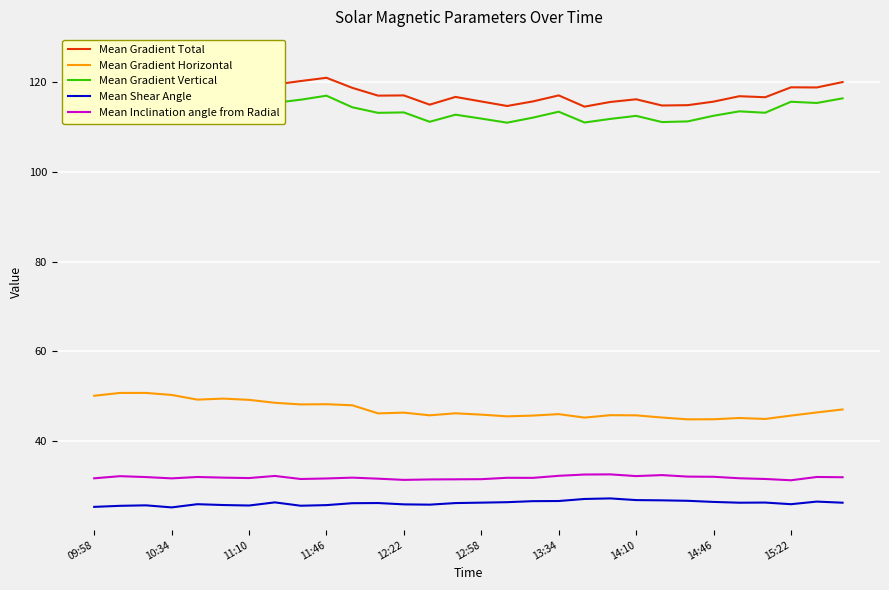

How many distinct data groups are displayed?

5